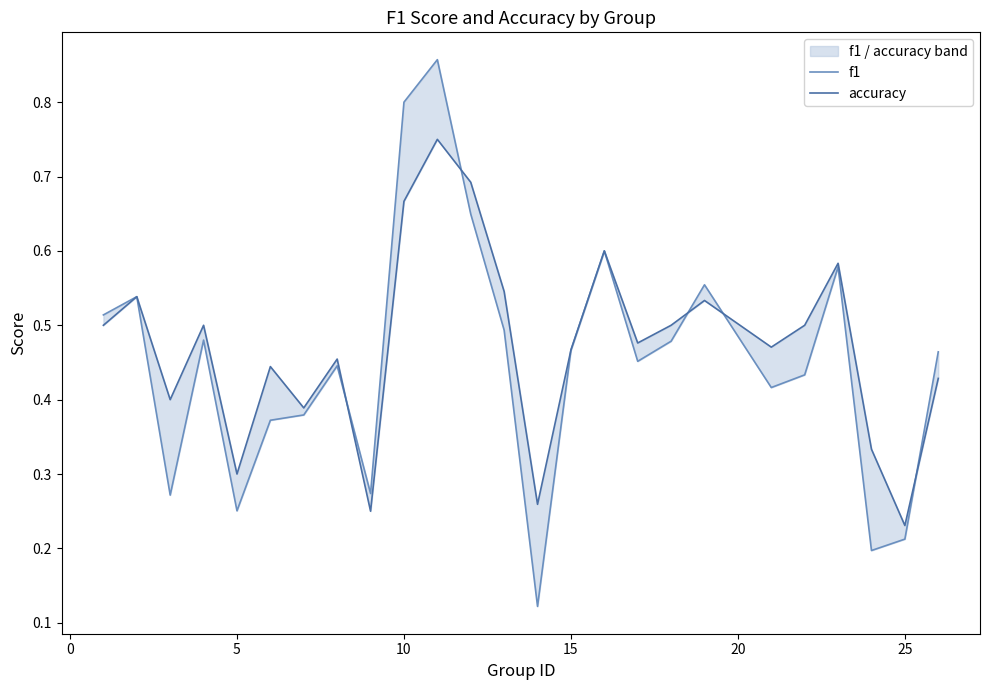

Is the value of f1 at 10 greater than the value of accuracy at 13?

Yes